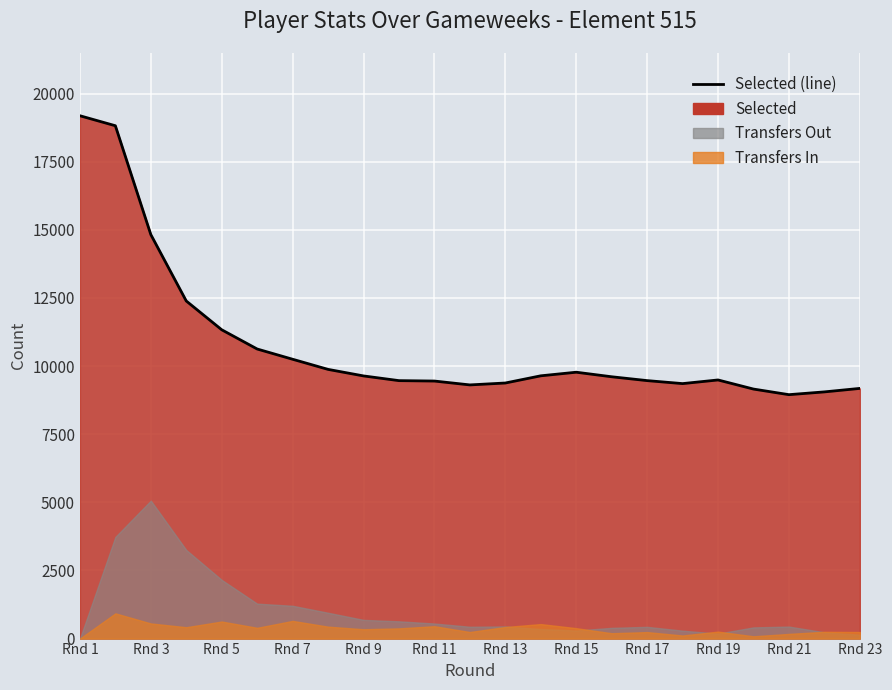

Where does the data first go above 9609?

Rnd 1